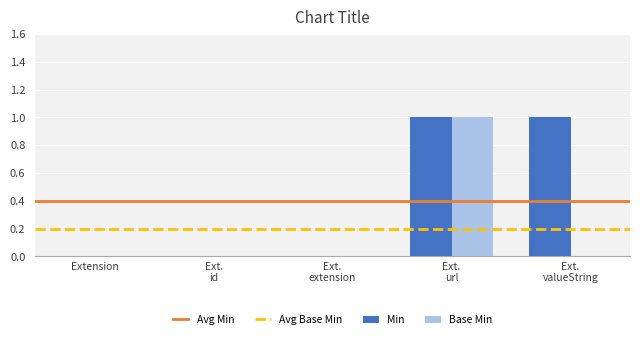

Count the Min values in the range 0 to 1.

5